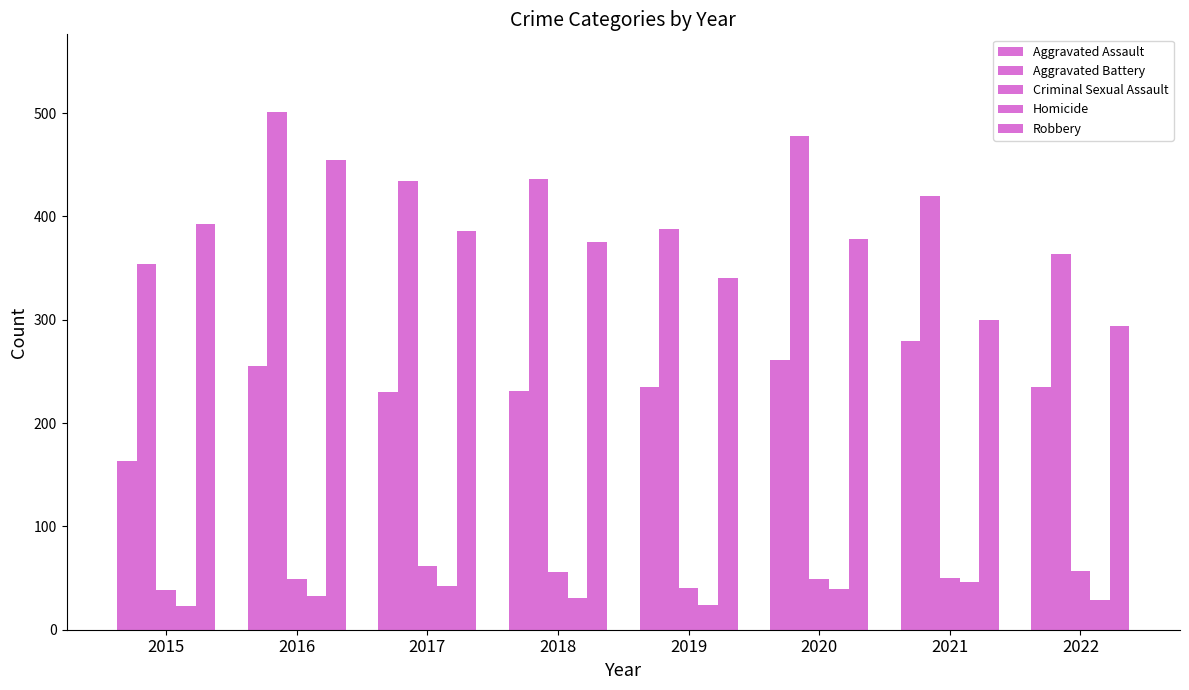

What is the smallest value displayed?

23